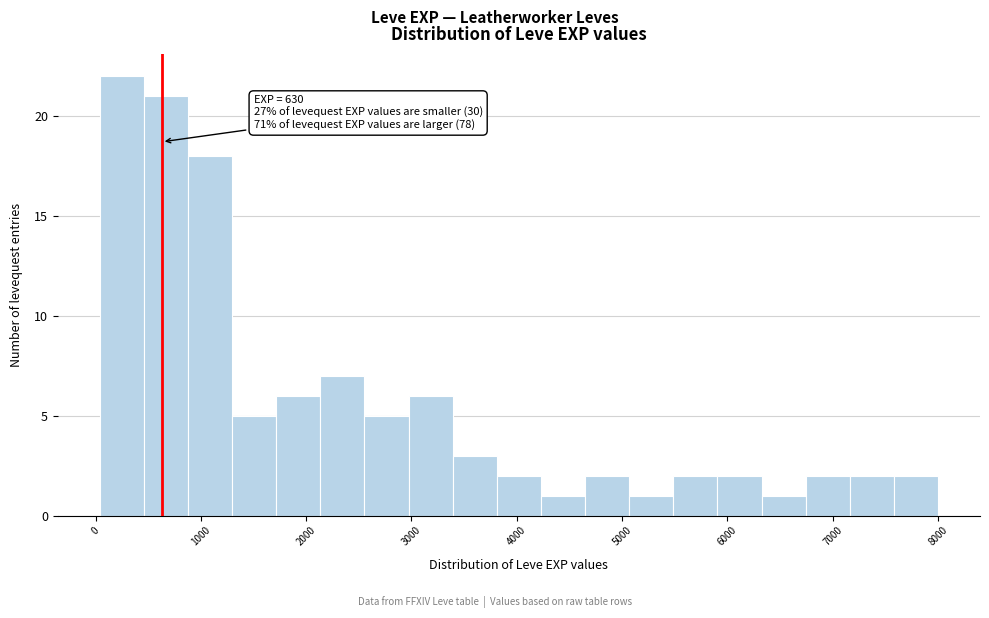

Over which range of the x-axis is the bar tallest?

0 to 500